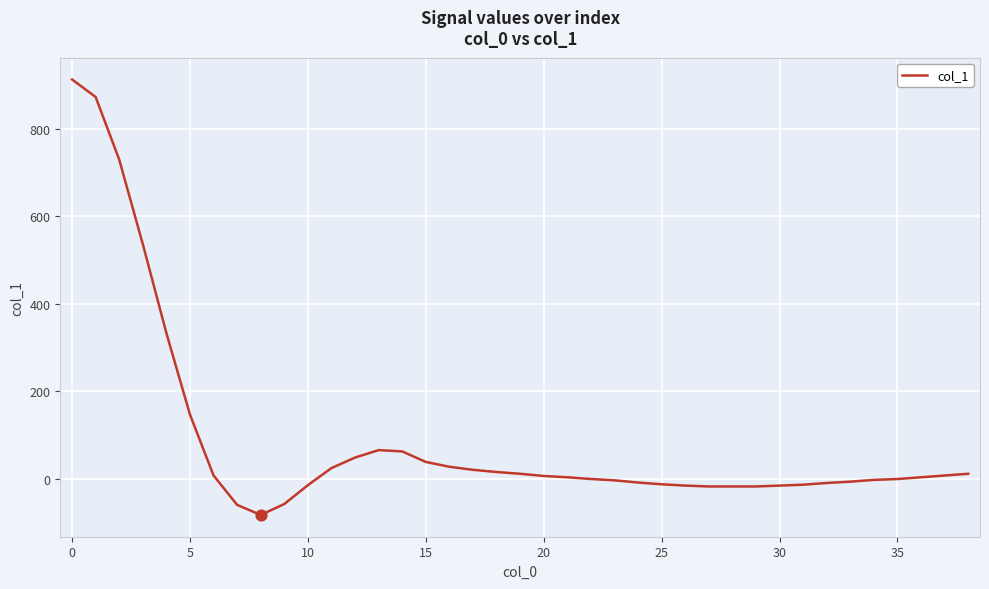

What is the greatest value displayed?

912